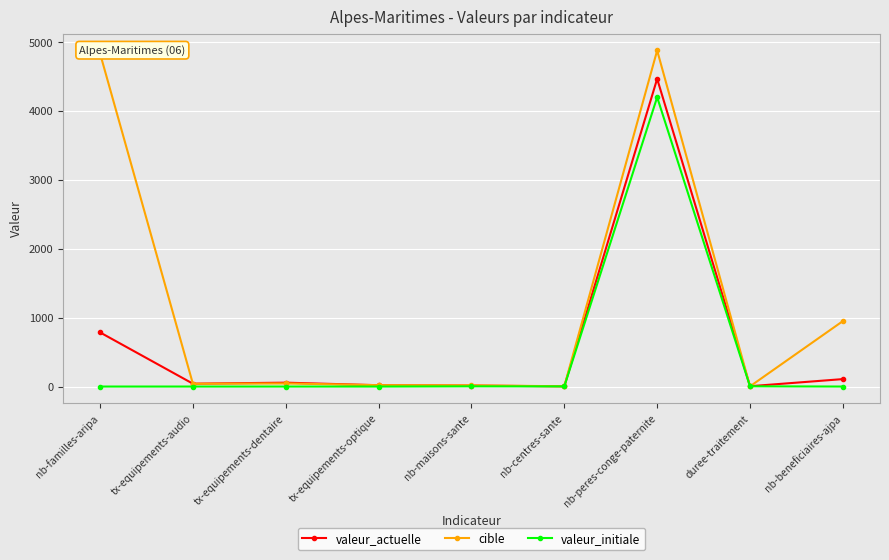

The valeur_initiale series shows 0.0 at tx-equipements-dentaire. True or false?

True